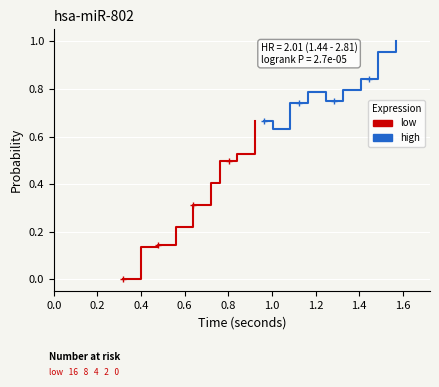

Which series has the largest range (max minus min)?

low